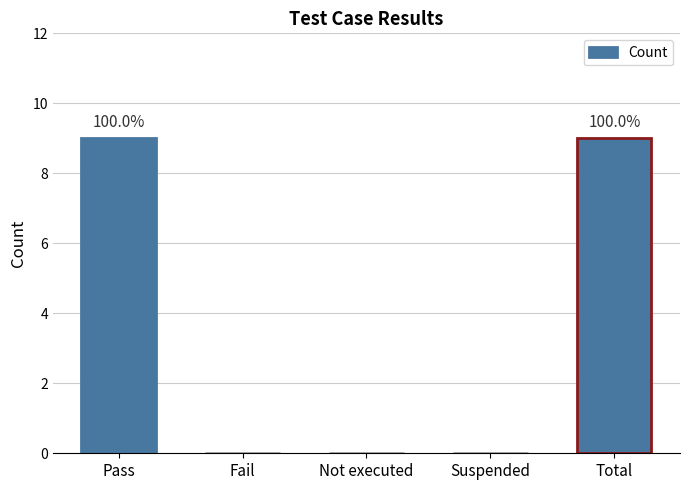

How many values are between 0 and 9?

5